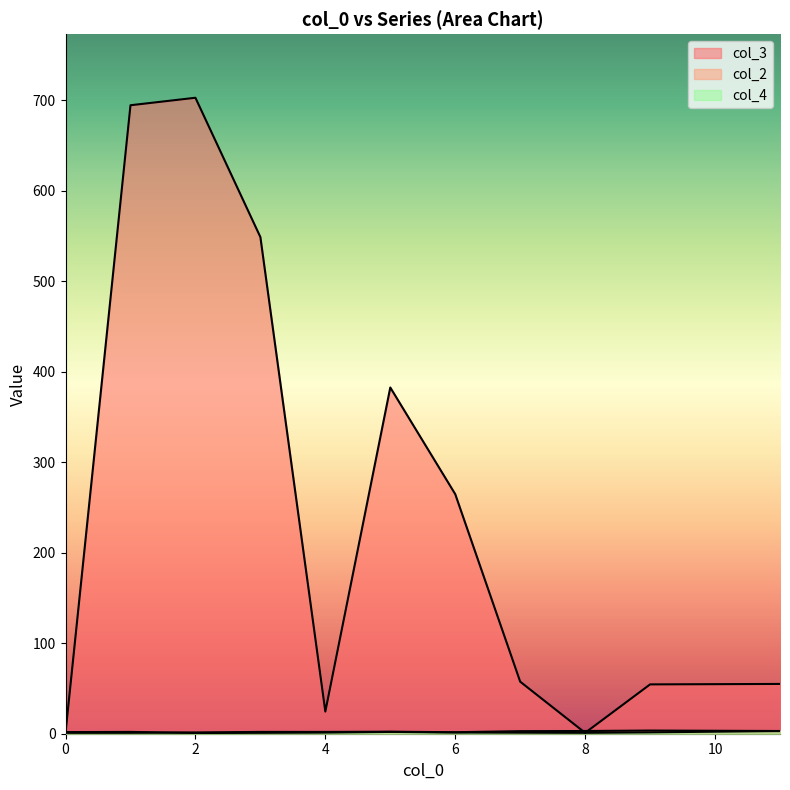

How many intersections are there between col_2 and col_3?

3